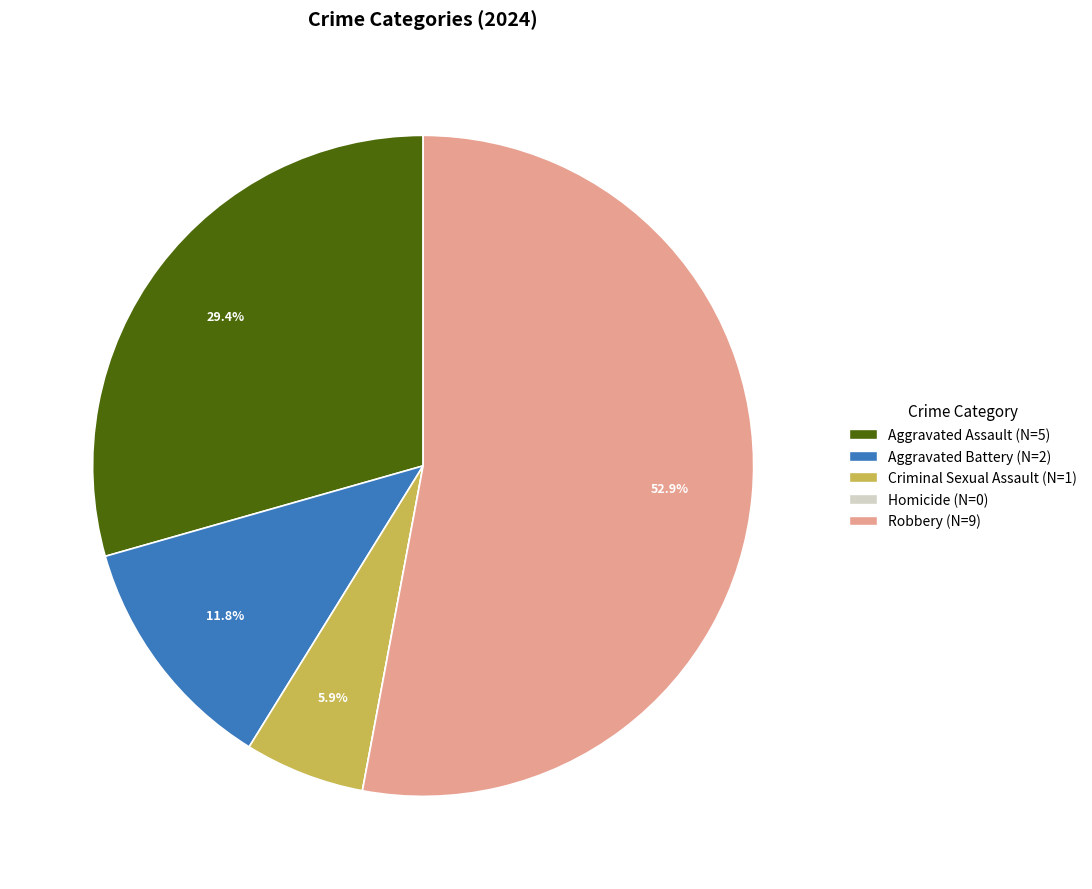

How much of the chart is everything except Aggravated Assault?

70.6%